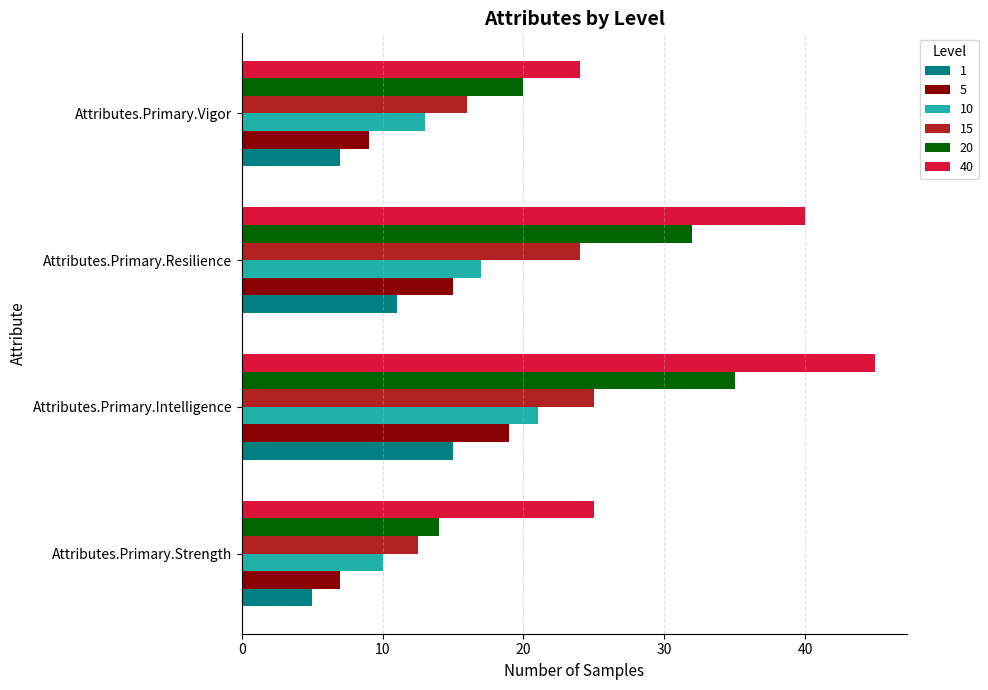

What are all the series names shown in the legend?

1, 5, 10, 15, 20, 40